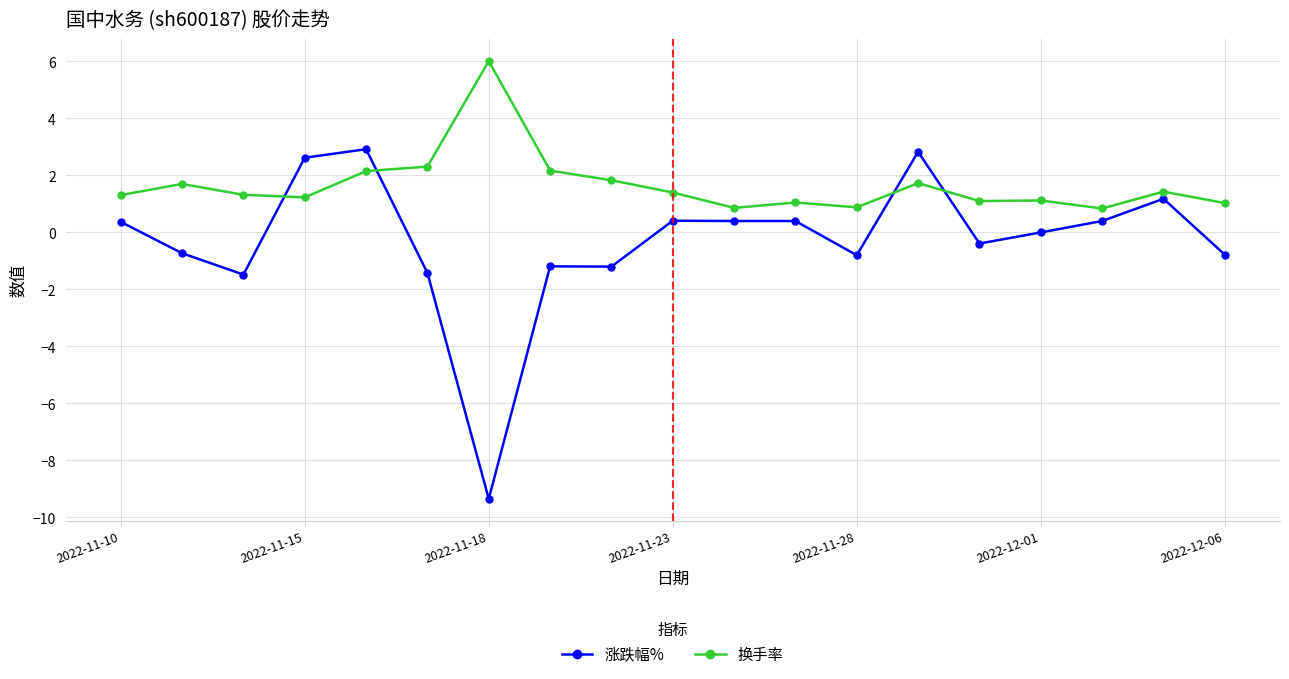

How many times do 涨跌幅% and 换手率 cross each other?

4